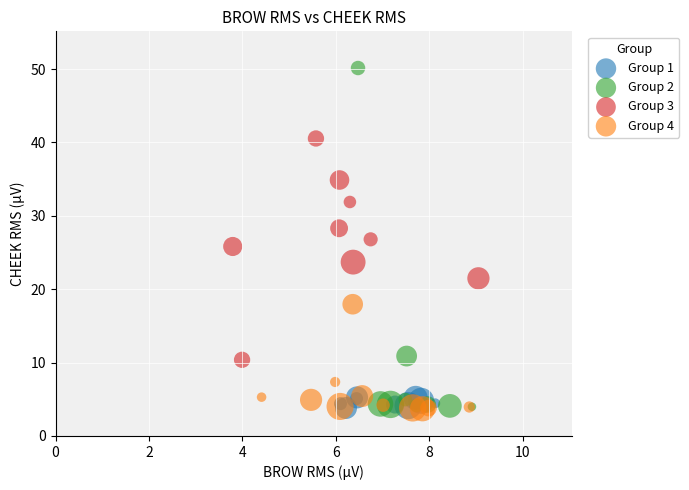

Which series has the largest Y range (max minus min)?

Group 2